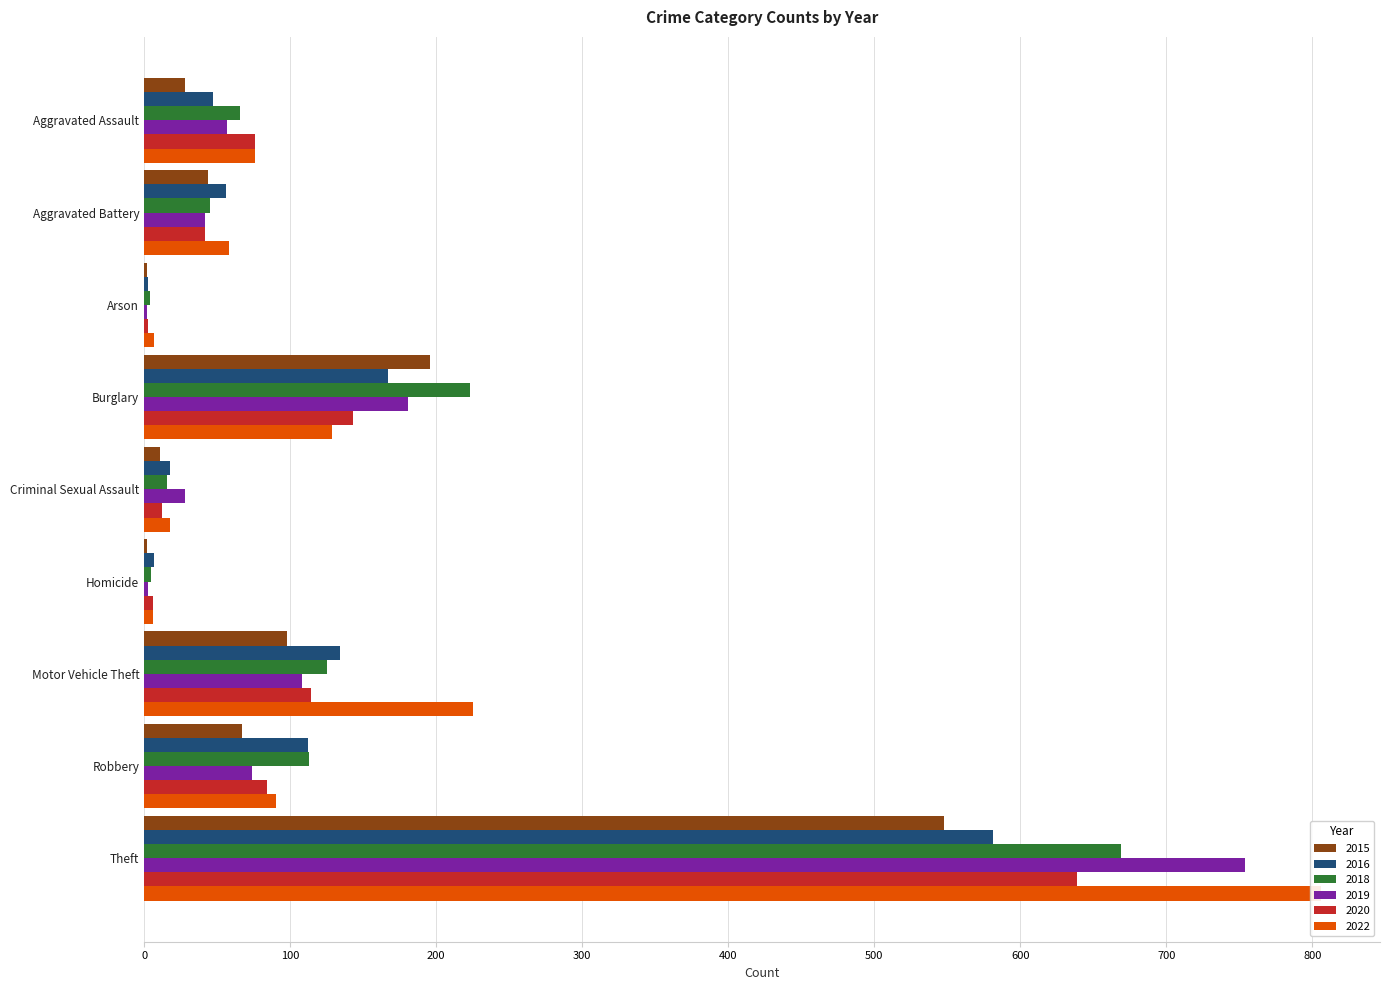

What is the minimum value shown in the chart?

2